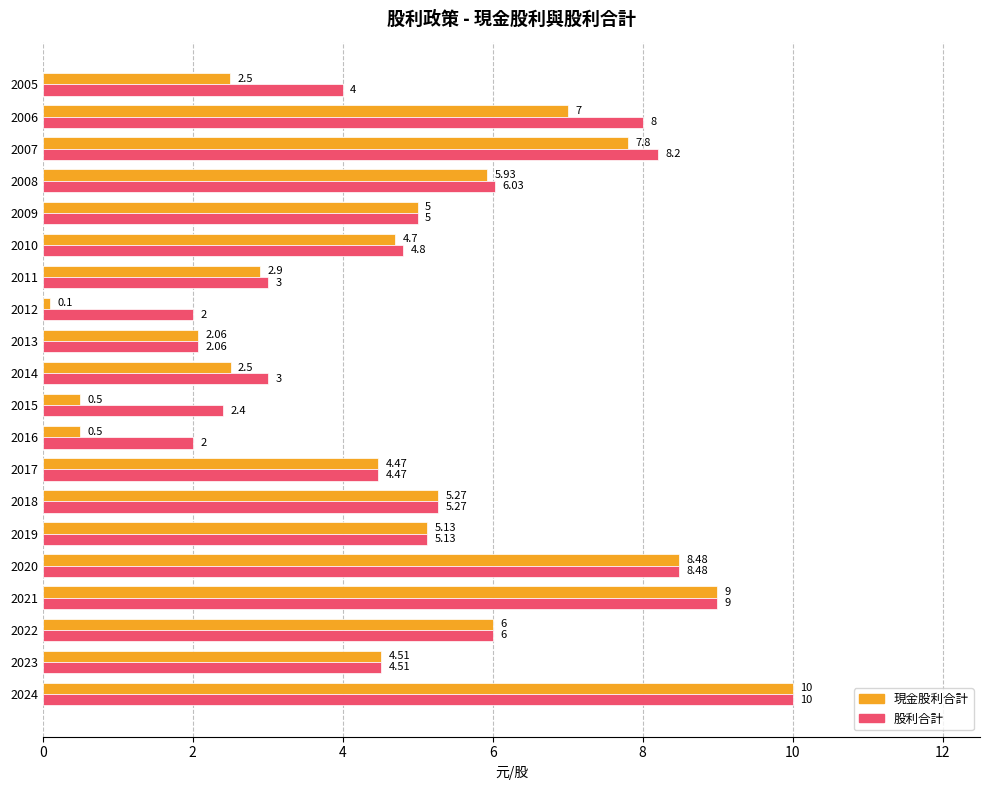

Between 2022 and 2005, which series saw the biggest shift?

現金股利合計